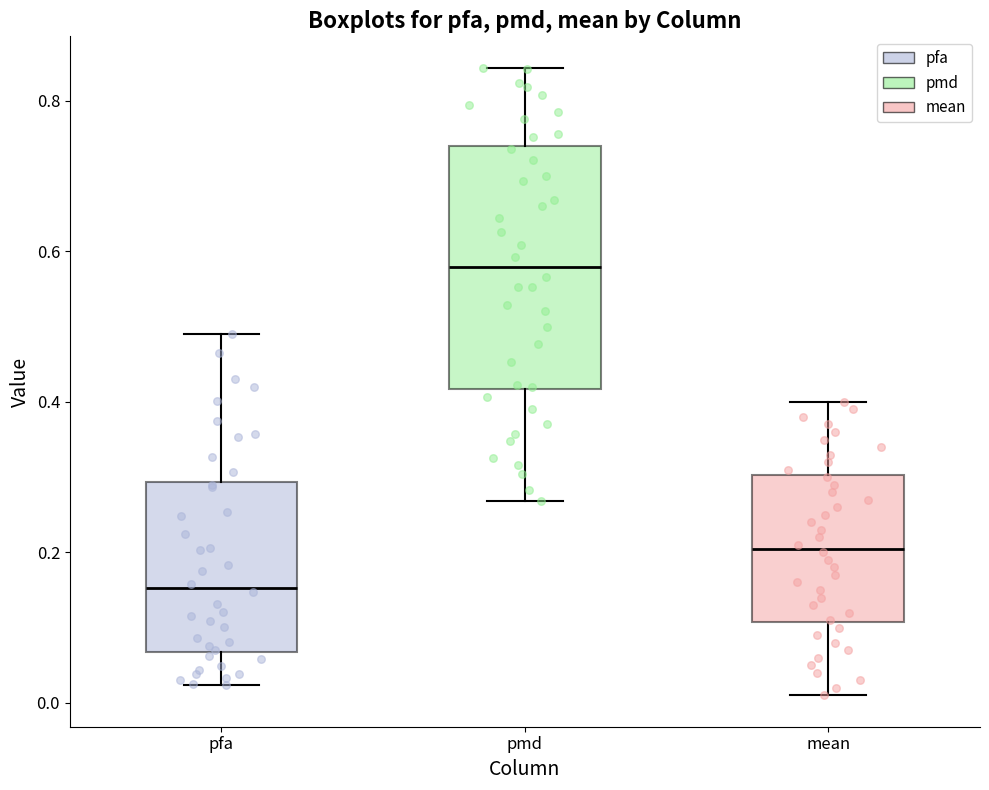

Comparing the boxes themselves (not the whiskers), which one is the tallest?

pmd